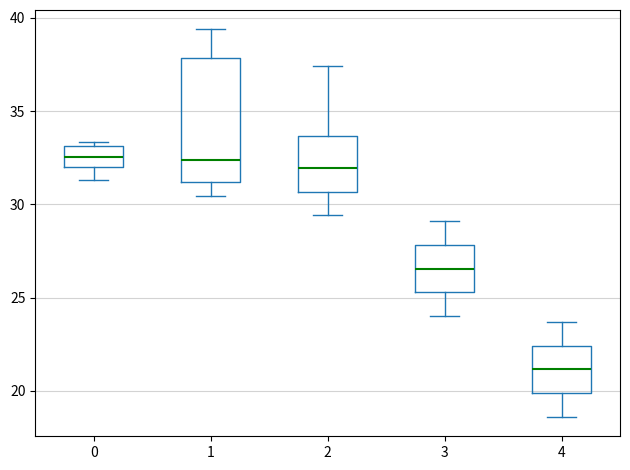

Where is the lower edge of the box at x = 3 on the y-axis? The values are not printed on the chart, so give them approximately, as read against the axis.

25.5